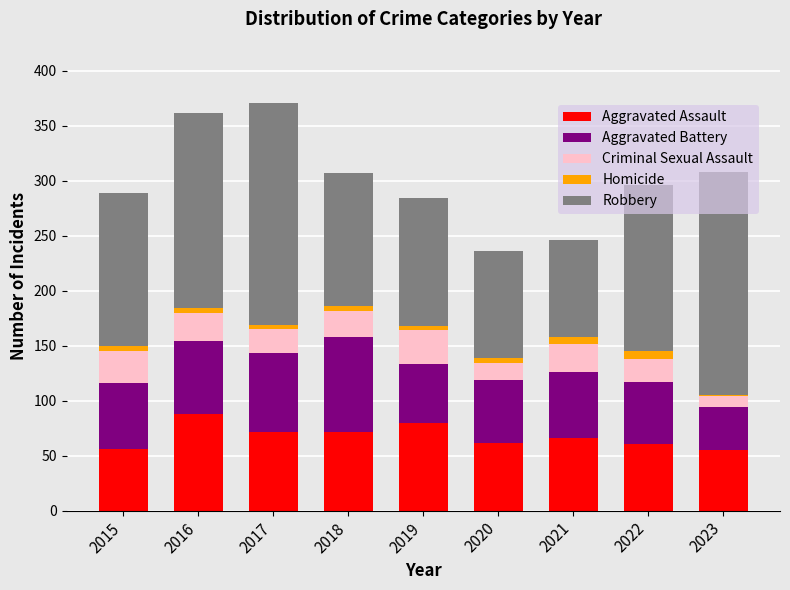

Is it true that Aggravated Assault equals 18 at 2015?

False